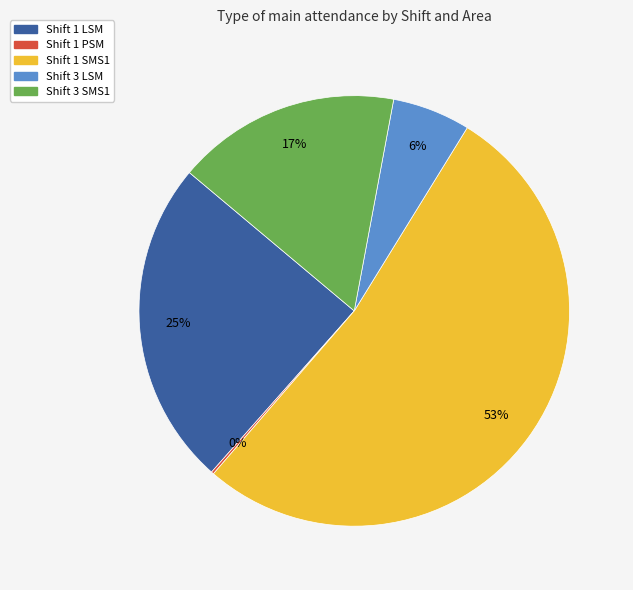

The Shift 3 SMS1 slice represents 31% of the pie. True or false?

False